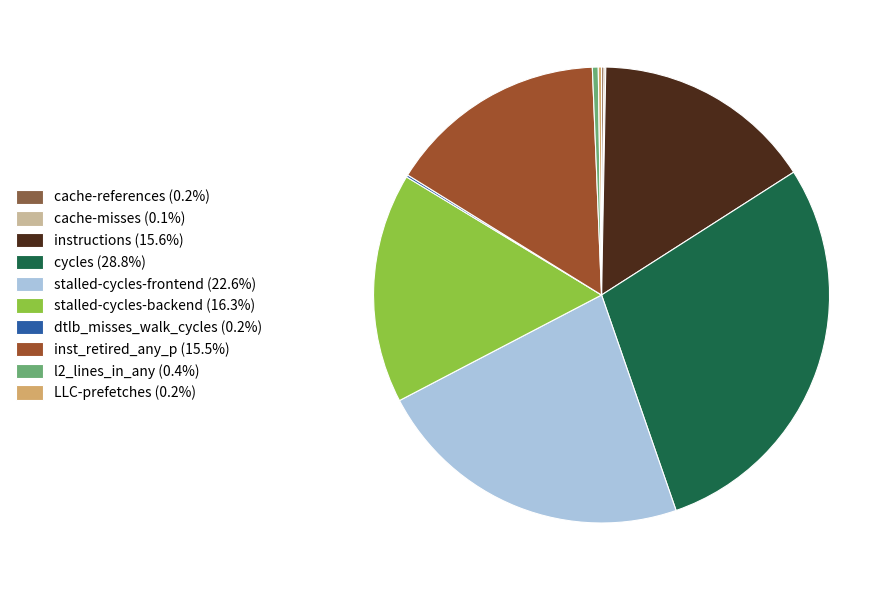

Which category has the biggest portion of the pie?

cycles